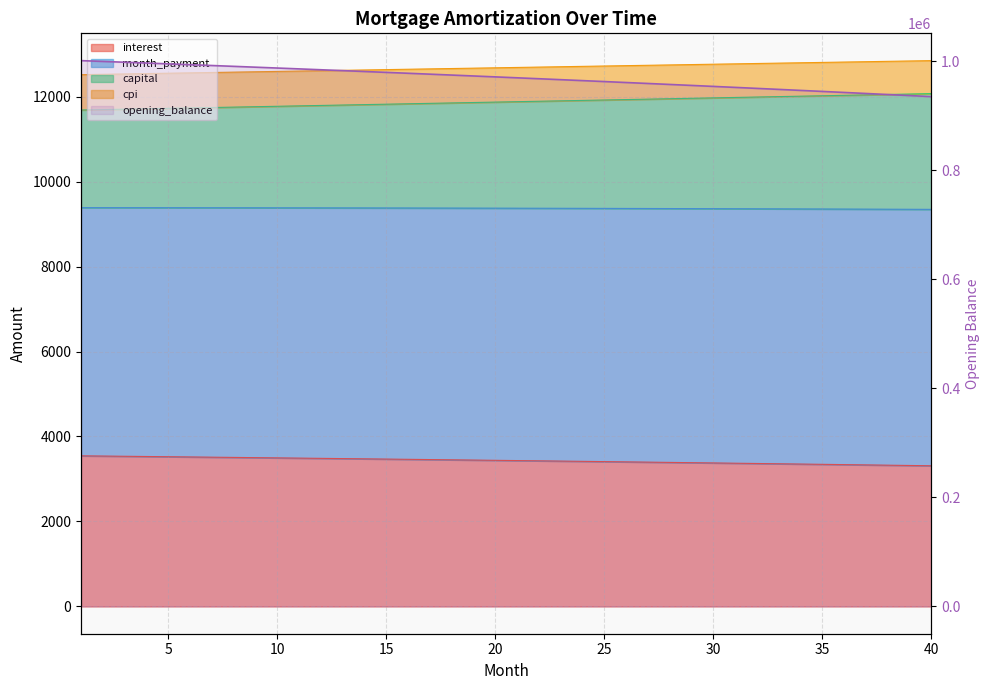

How many values are below 971013?

20